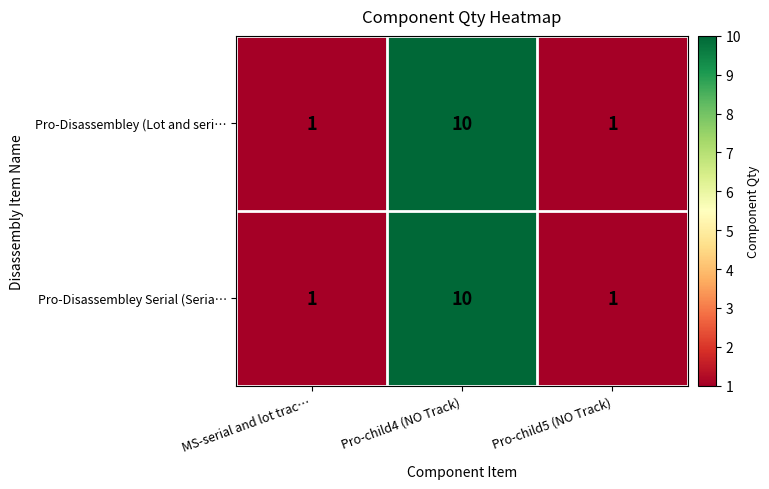

What is the sum of all Pro-Disassembley Serial (Seria… values?

12